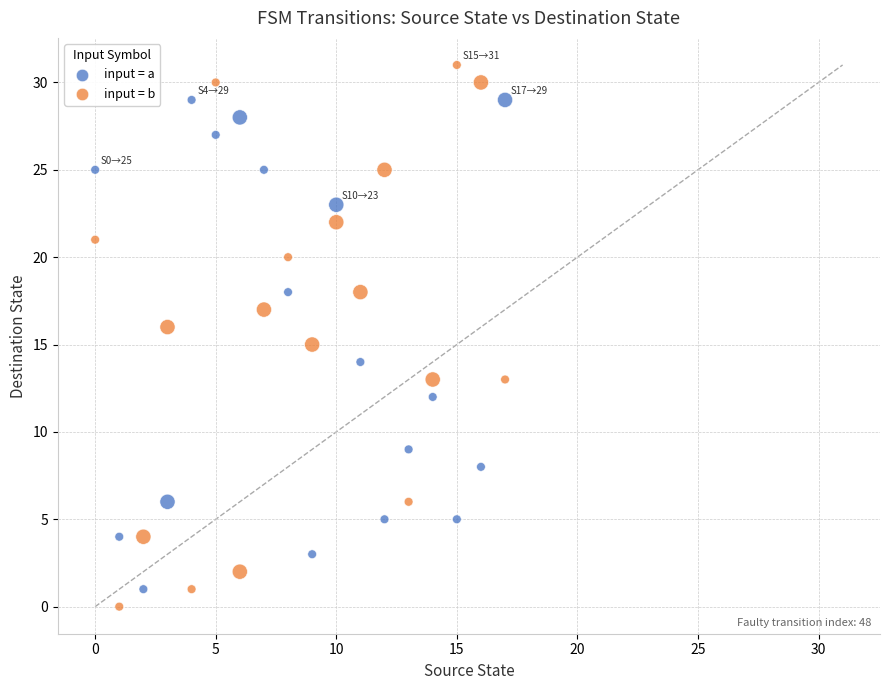

Which series has the widest spread of Y values?

input = b